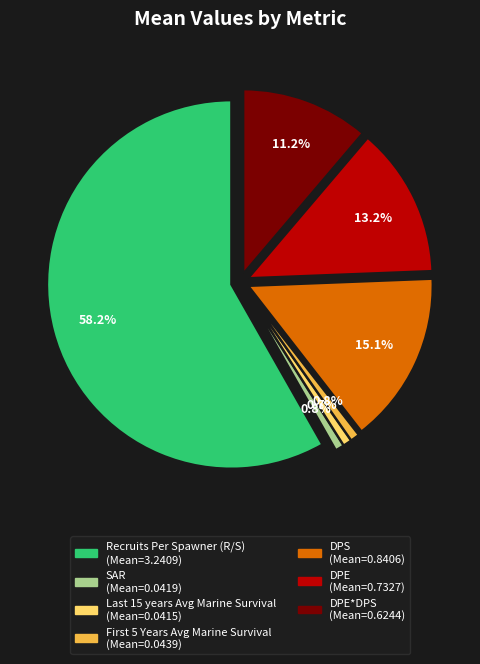

What is the change in value from Recruits Per Spawner (R/S) to SAR?

-3.2